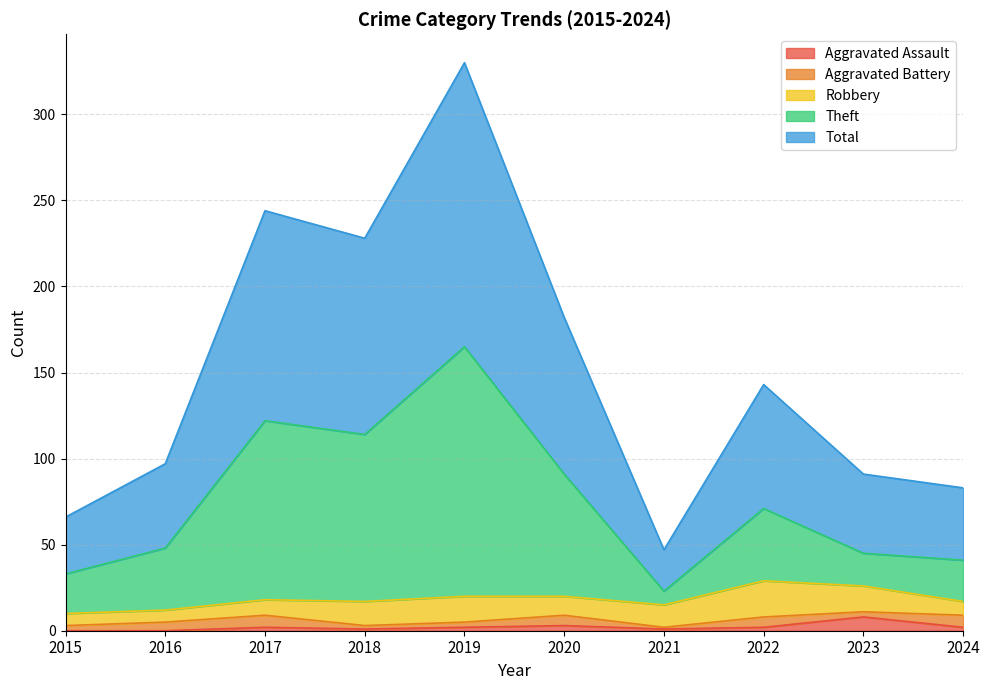

At which label does Total reach its peak?

2019